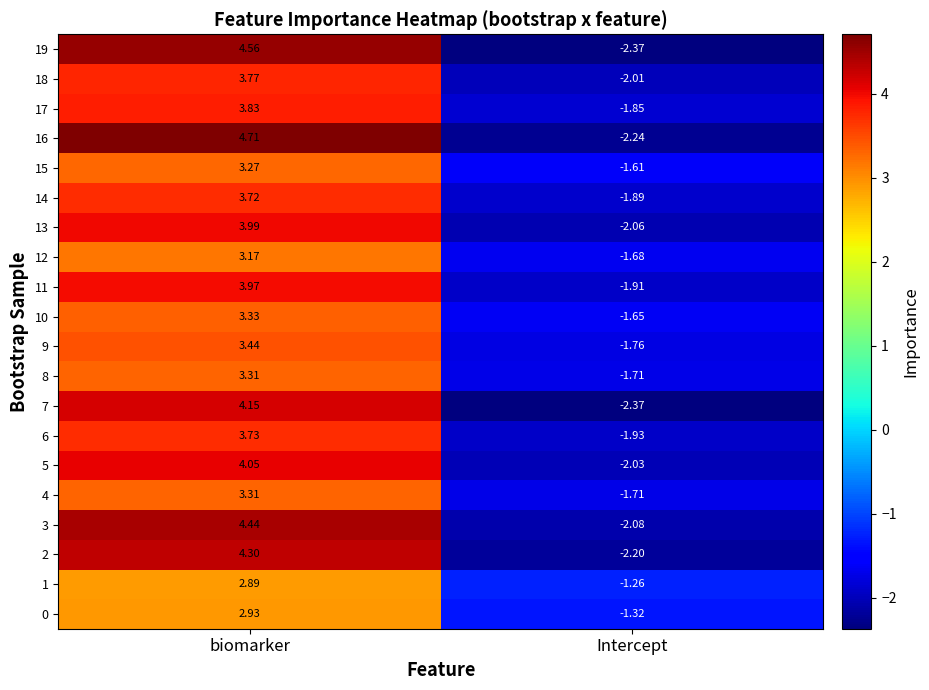

Which series changed the most between biomarker and Intercept?

16